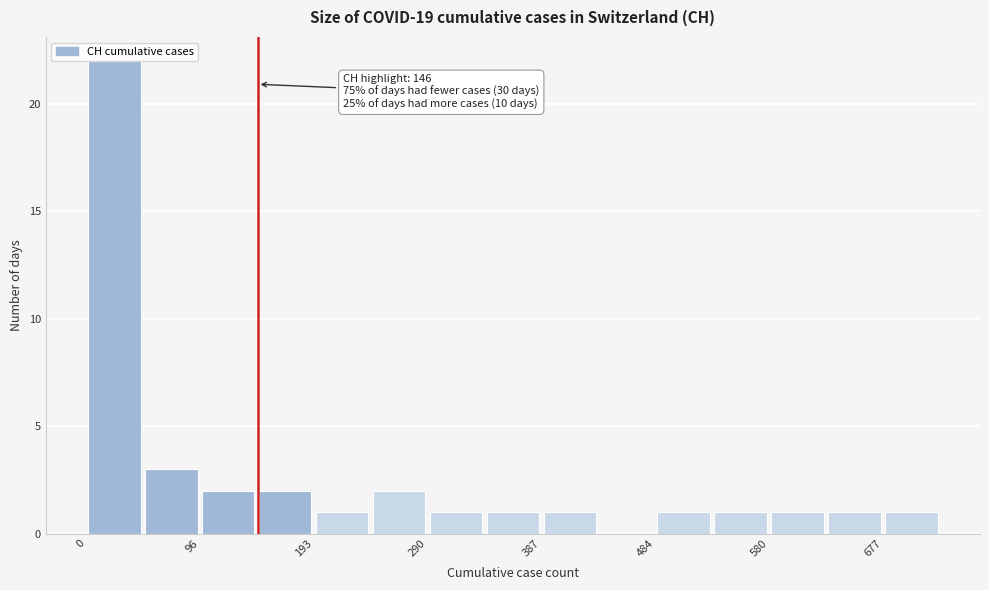

Which range on the x-axis has the tallest bar?

0 to 50